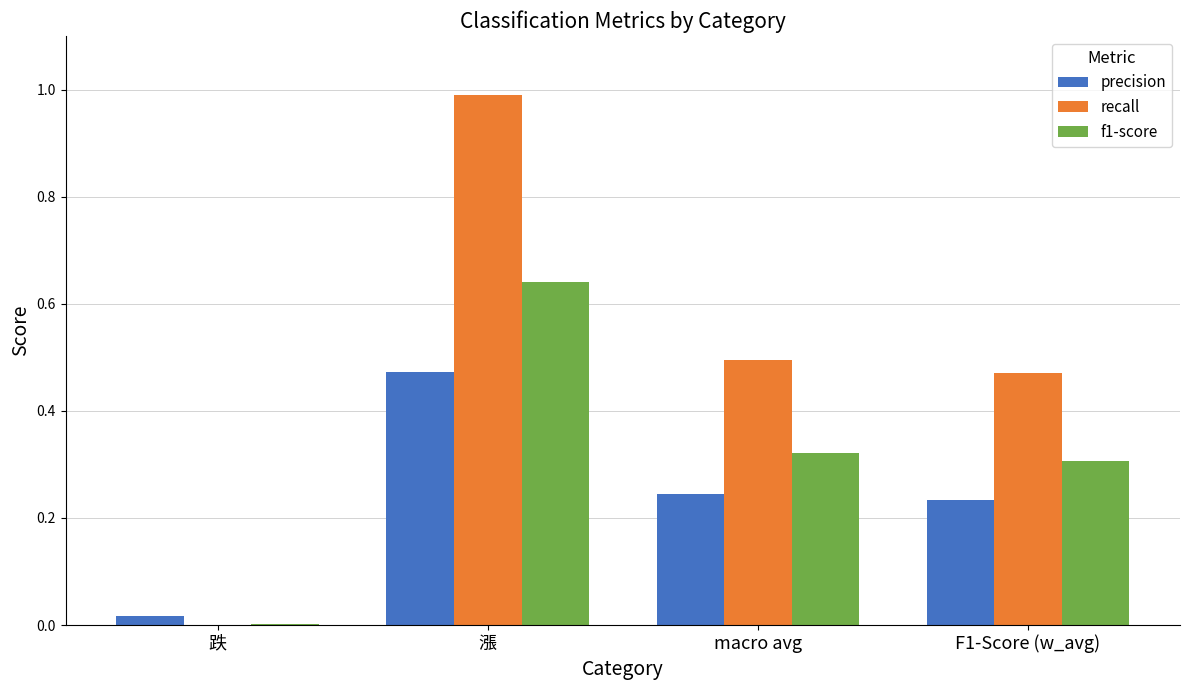

What is the sum of the recall values at macro avg and F1-Score (w_avg)?

1.0